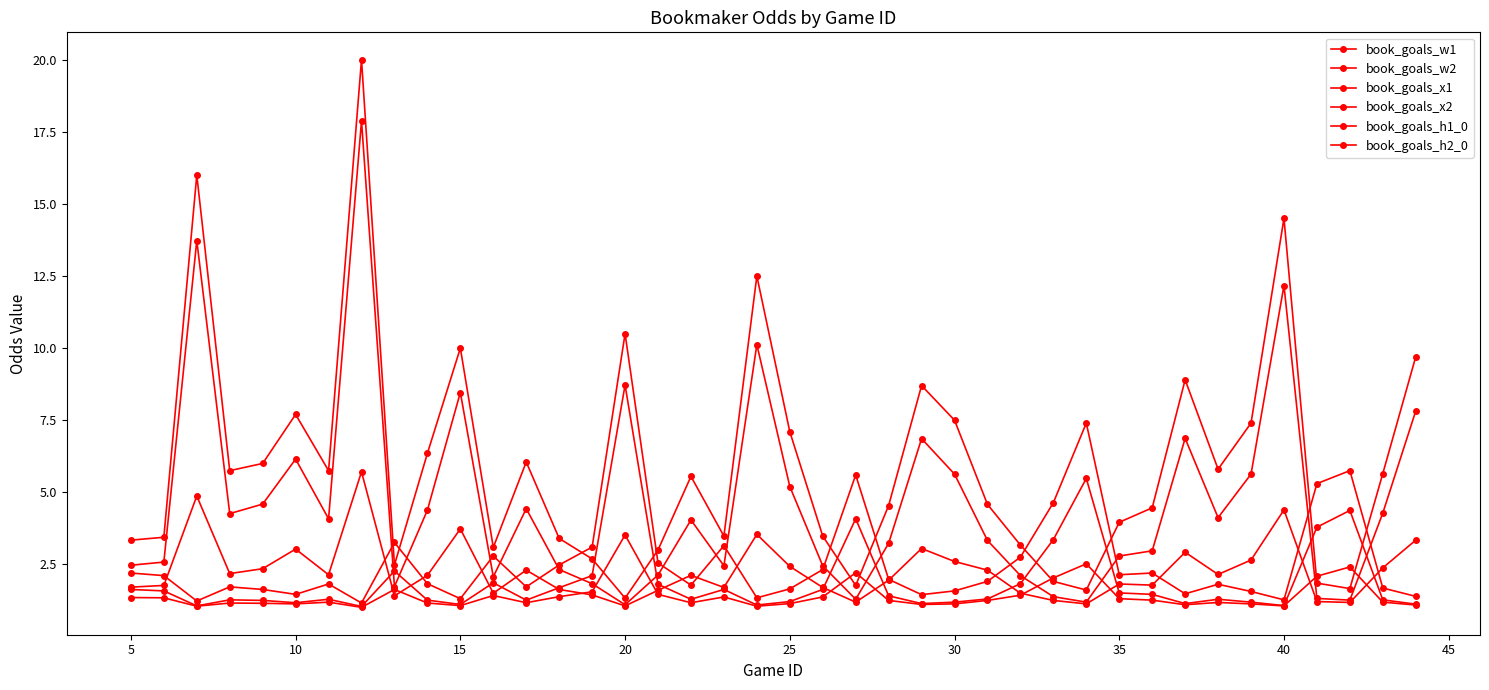

Count the number of data series in this chart.

6